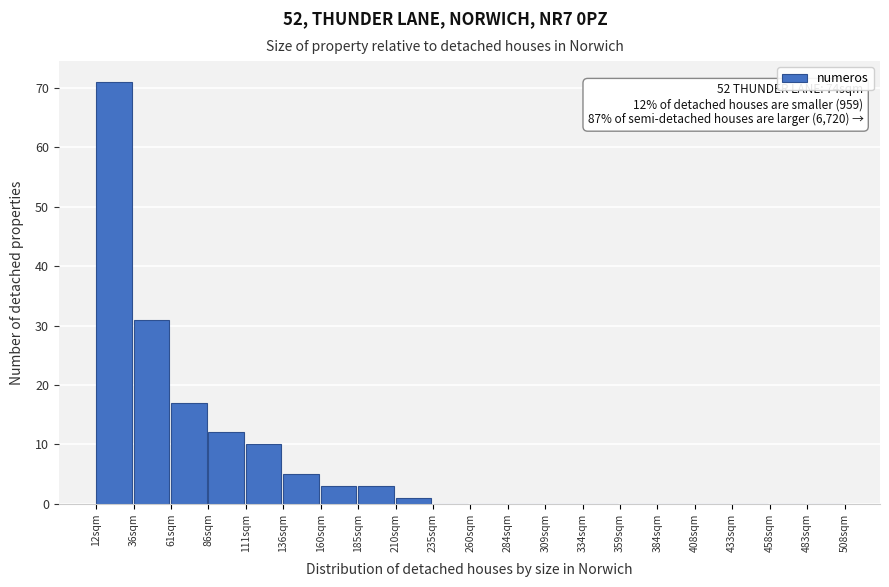

Over which range of the x-axis is the bar tallest?

10 to 35